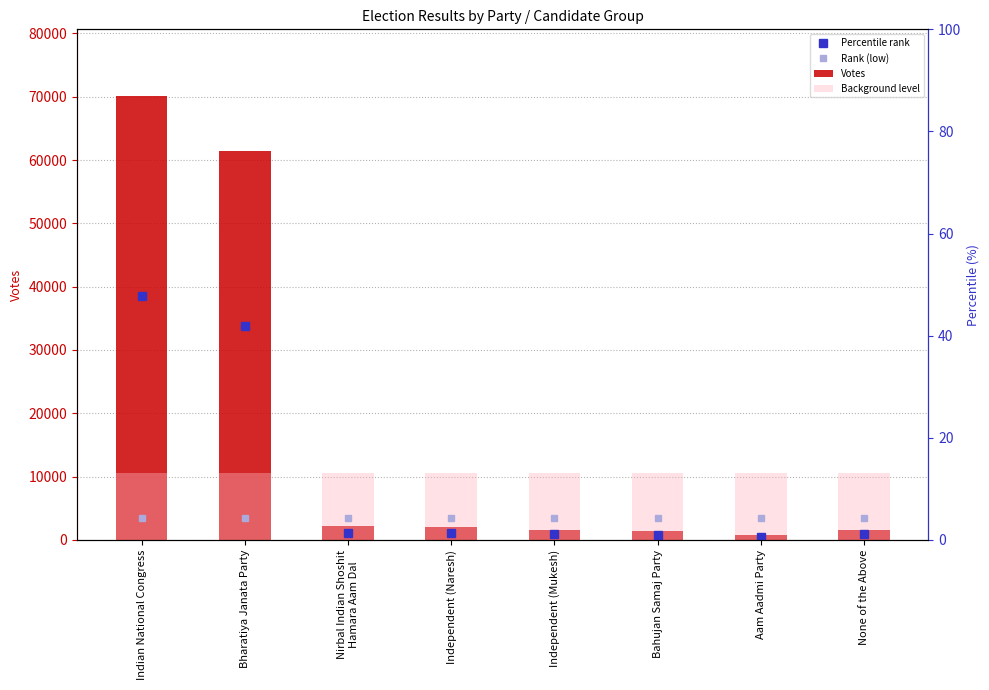

List the labels in order of Background level value, smallest first.

Indian National Congress, Bharatiya Janata Party, Nirbal Indian Shoshit
Hamara Aam Dal, Independent (Naresh), Independent (Mukesh), Bahujan Samaj Party, Aam Aadmi Party, None of the Above